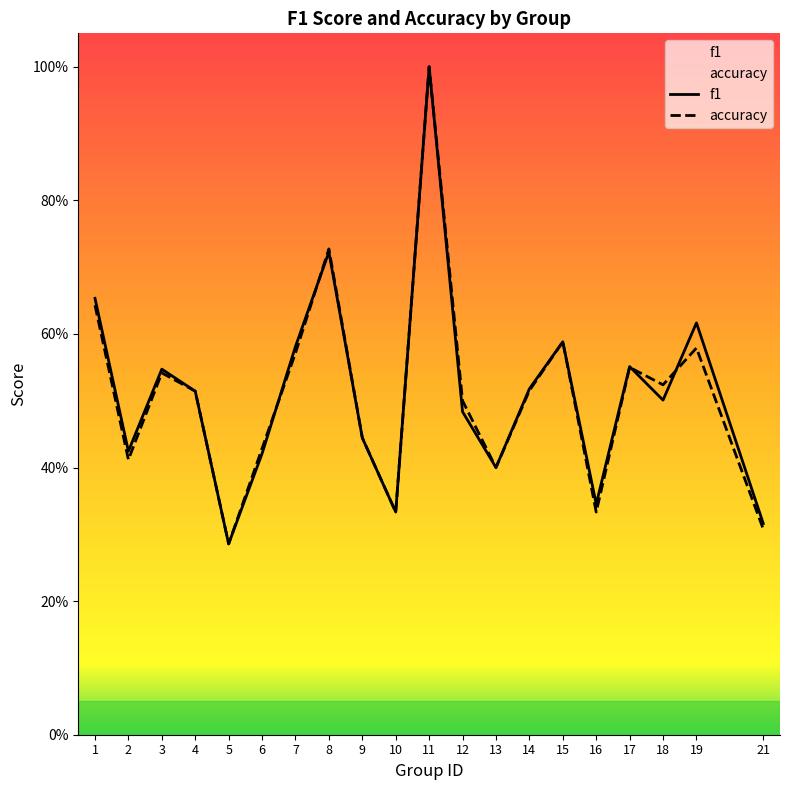

At which category does the chart reach its peak across all series?

11